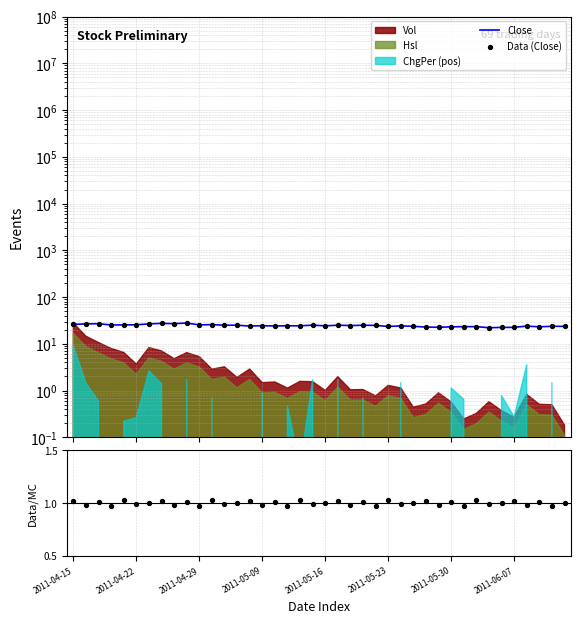

Is the value of Data (Close) at 20 greater than the value of Ratio at 11?

Yes